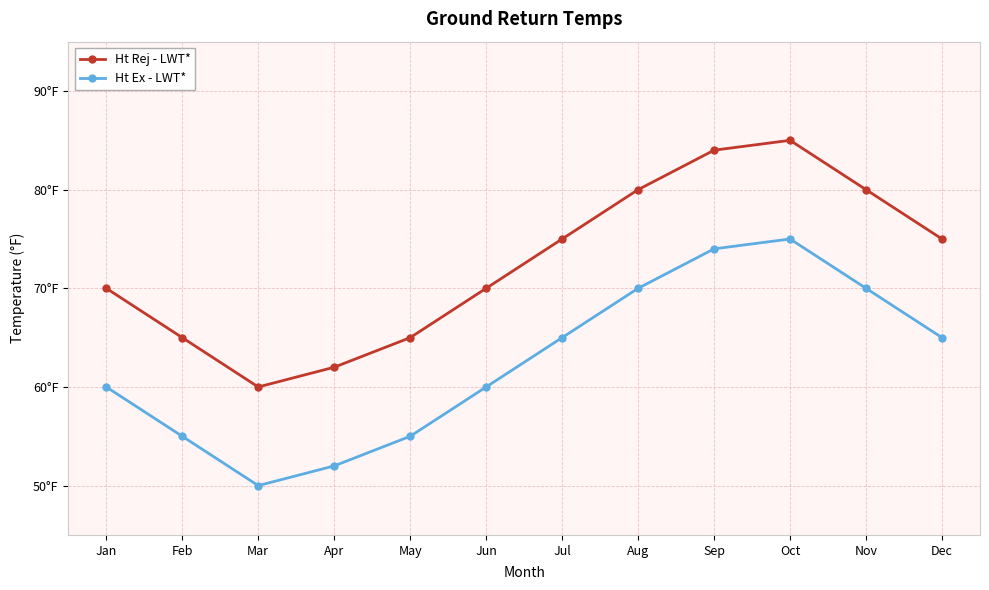

What is the value of the Ht Ex - LWT* point at the 8th from the left?

70